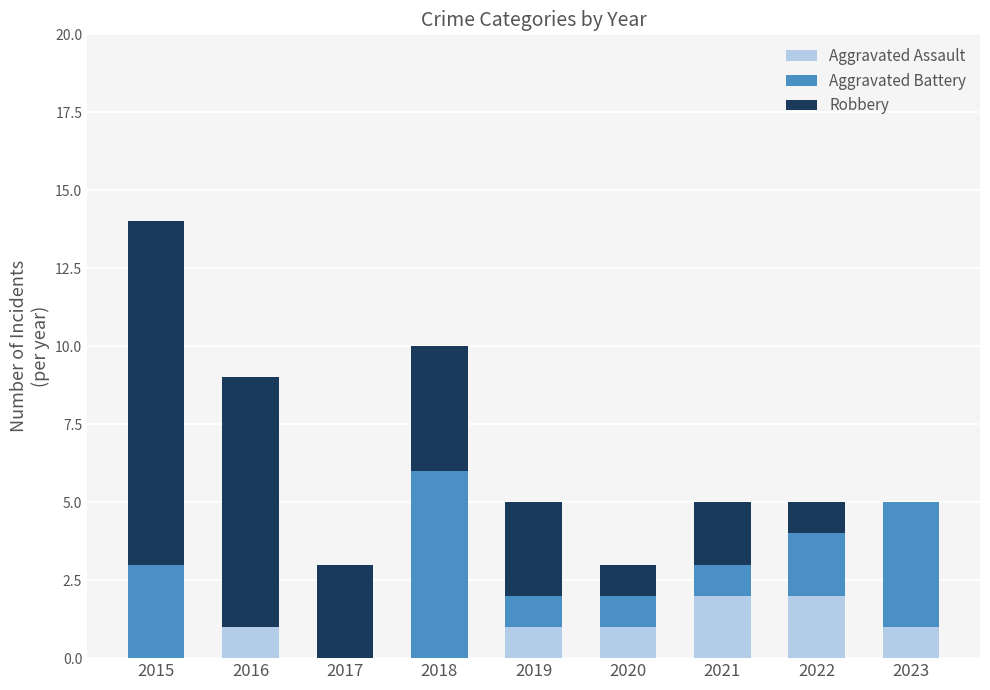

What is the average value of the Aggravated Assault series?

1